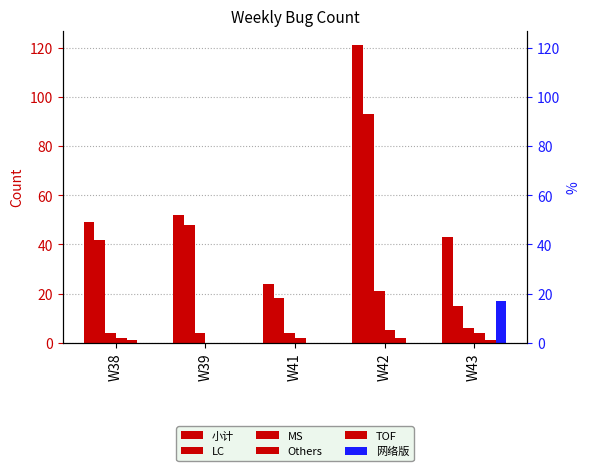

How many bars are there in total?

30